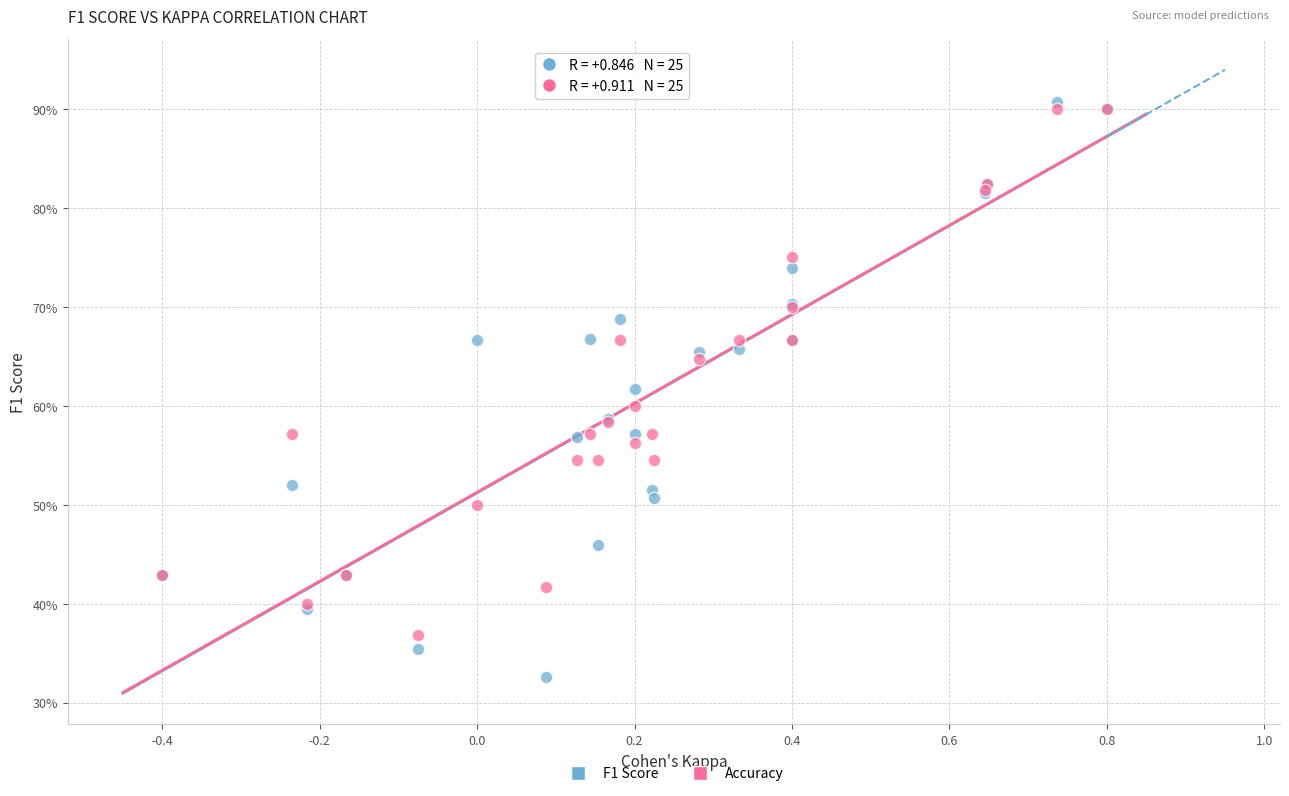

Which series has the largest Y range (max minus min)?

F1 Score